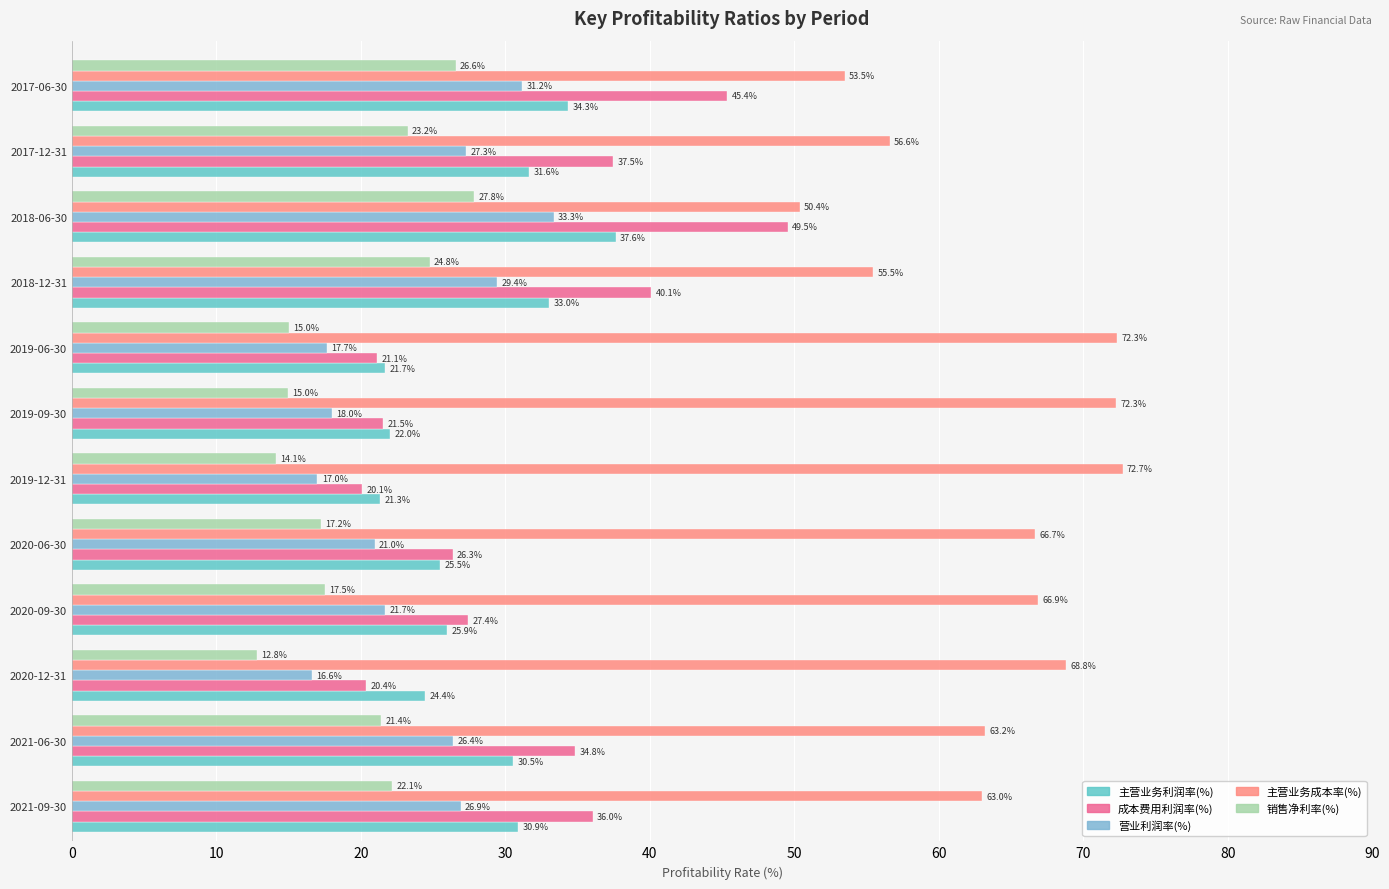

How many series are shown in this chart?

5